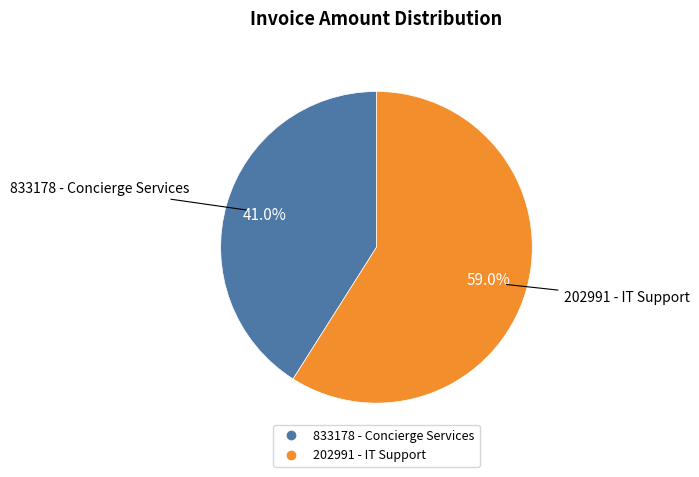

What percentage is NOT represented by 833178 - Concierge Services?

59.0%